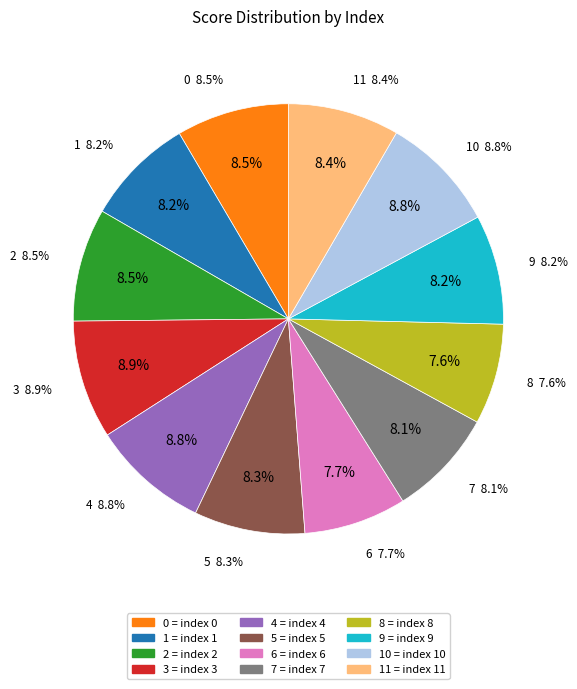

Which category has the smallest portion of the pie?

8